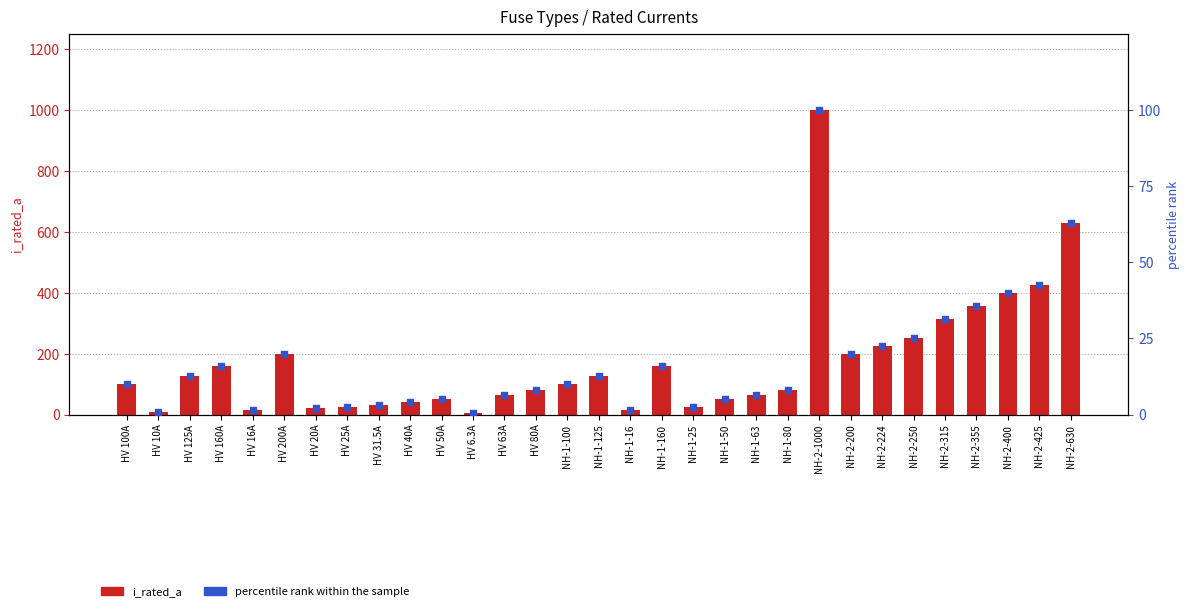

Which series reaches the maximum Y coordinate?

i_rated_a